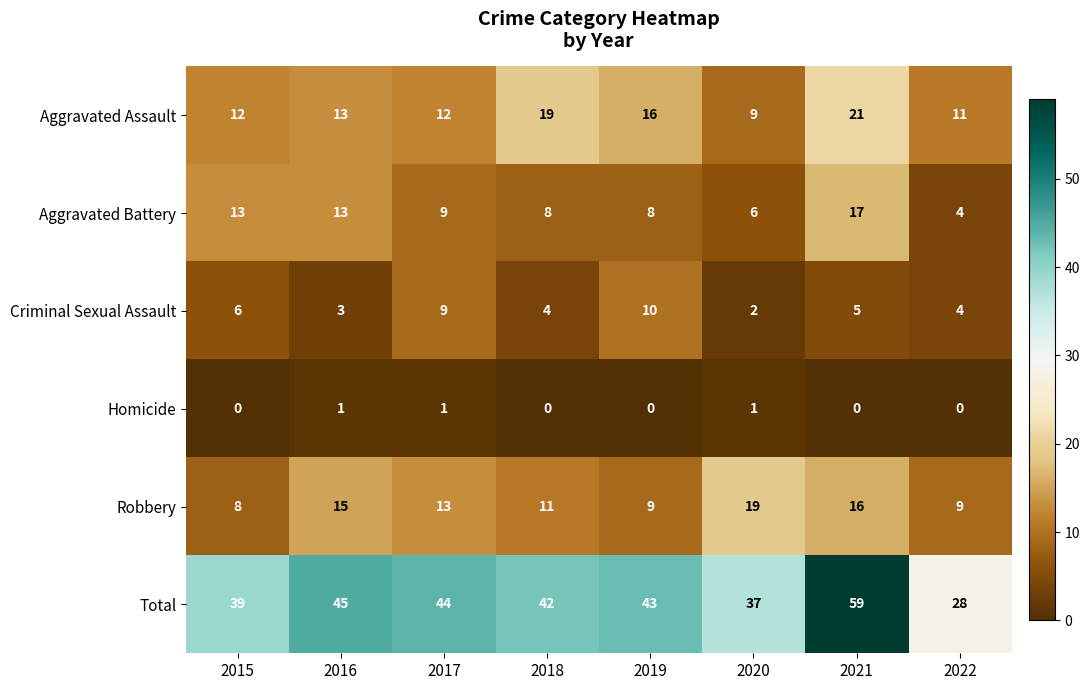

Which category has the lowest value in the Total series?

2022